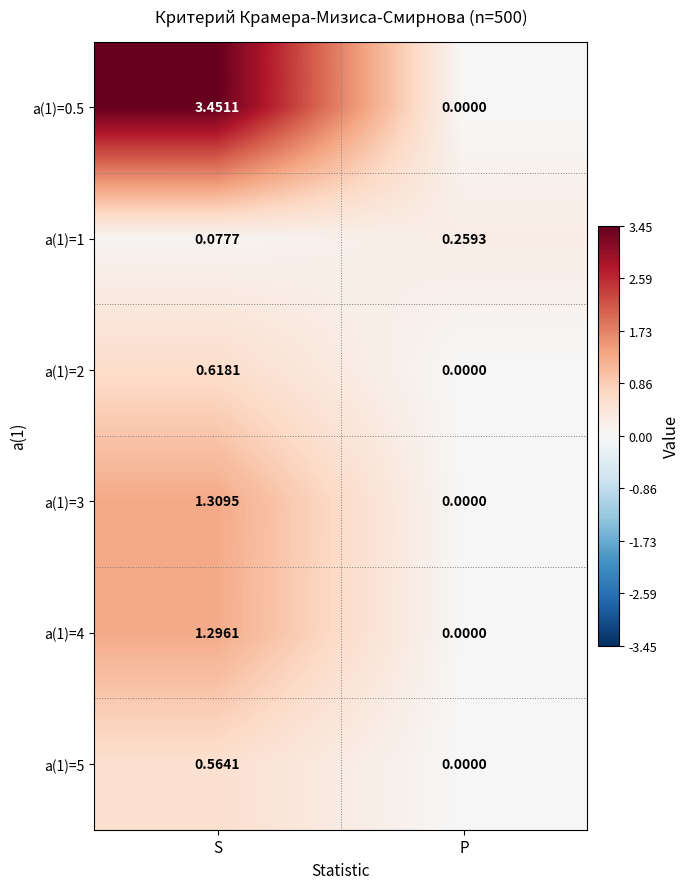

Is the value of a(1)=5 at P greater than the value of a(1)=4 at S?

No